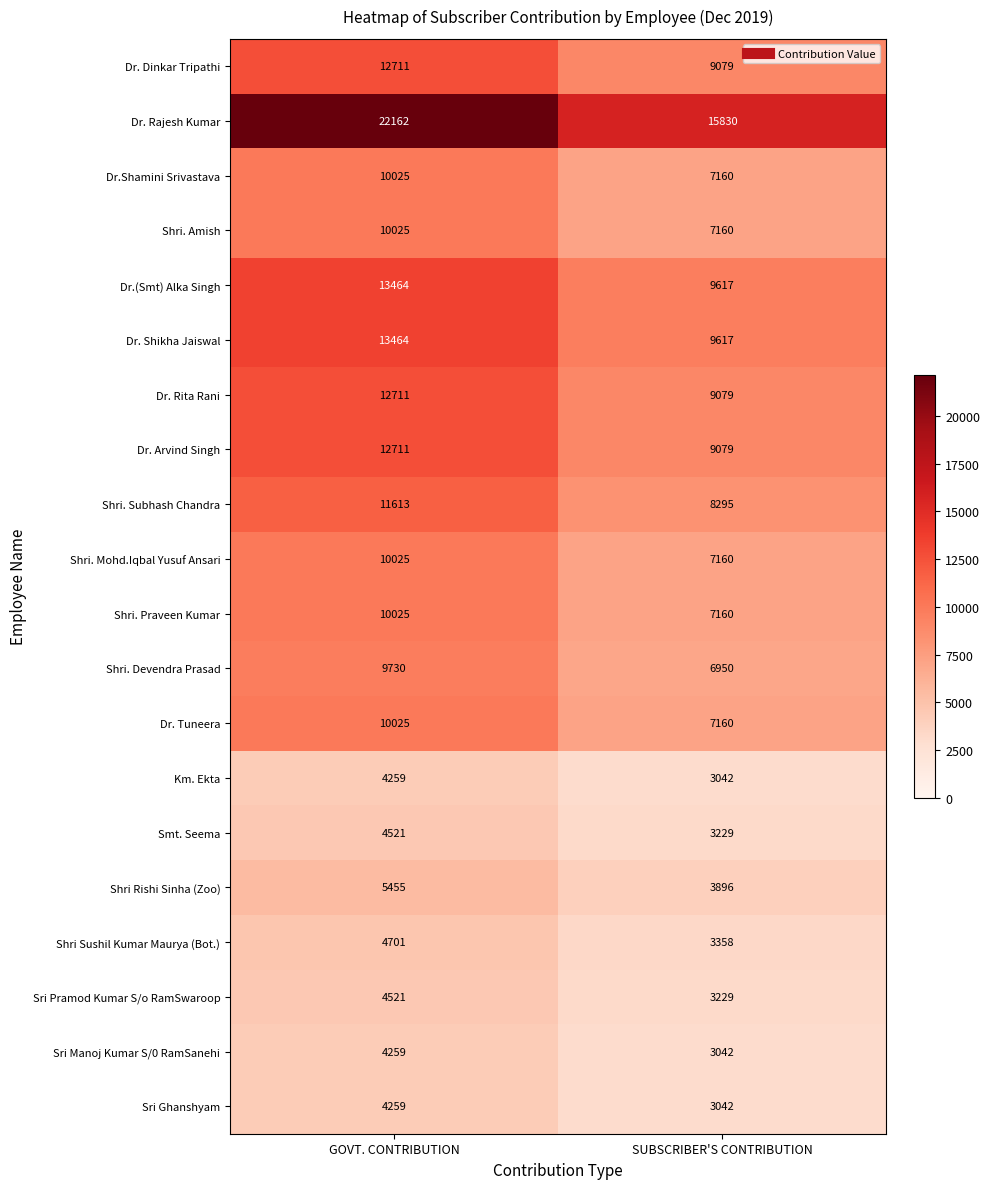

True or false: Shri. Mohd.Iqbal Yusuf Ansari has a value of 10025 at GOVT. CONTRIBUTION.

True